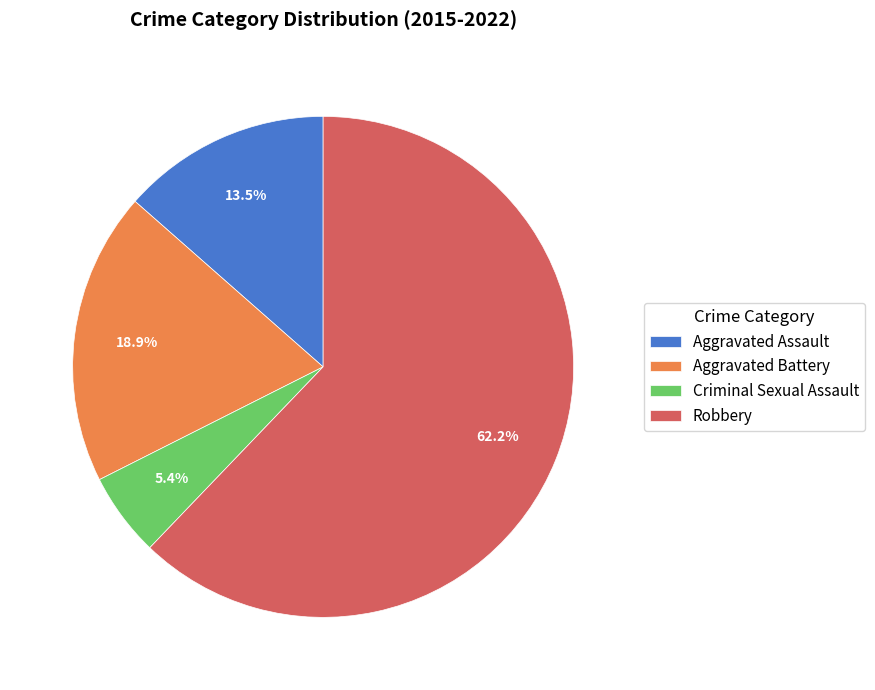

Which slice is the smallest?

Criminal Sexual Assault